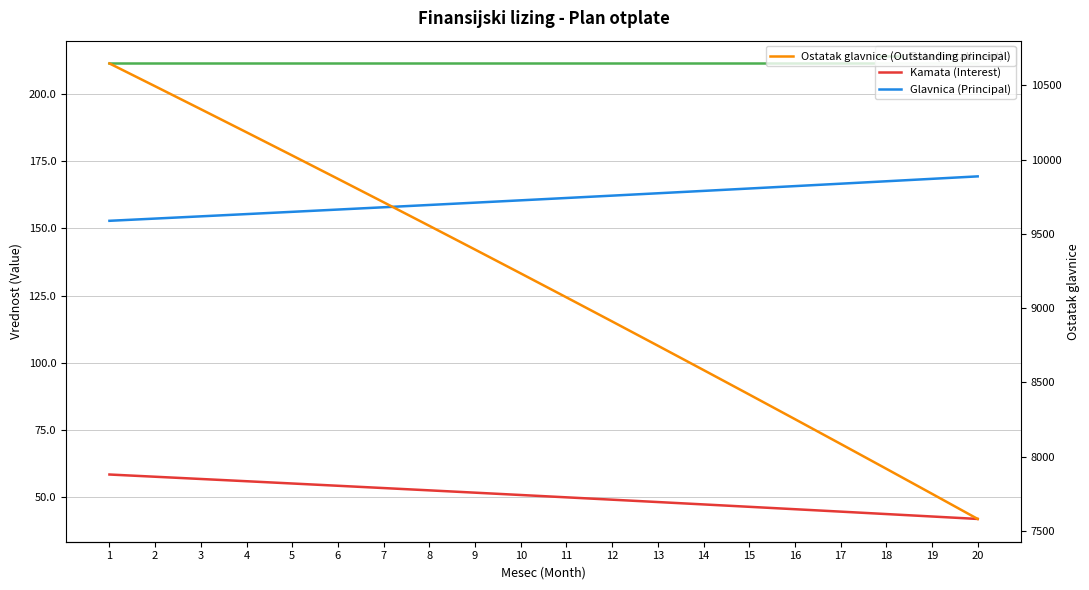

What is the total value across all series at 1?

11069.8